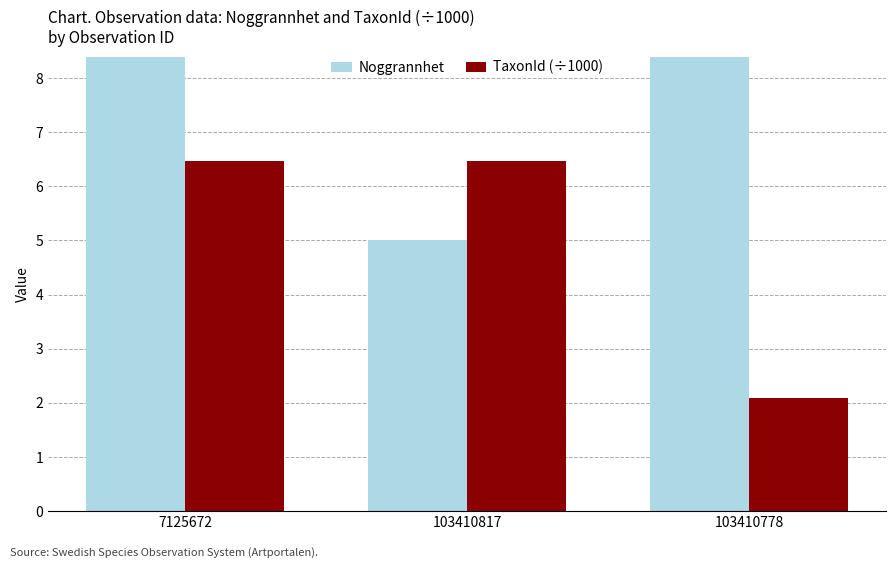

At which category is the sum across all series the highest?

7125672